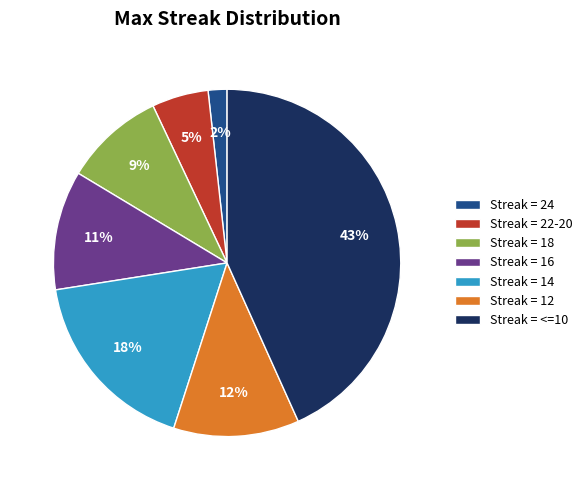

Is there a majority slice in this chart?

No